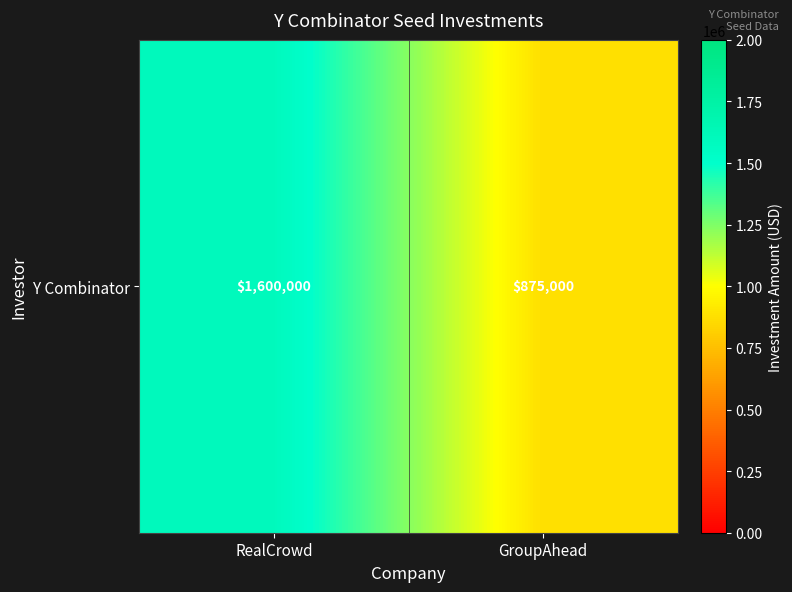

What is the change in value from RealCrowd to GroupAhead?

-725000